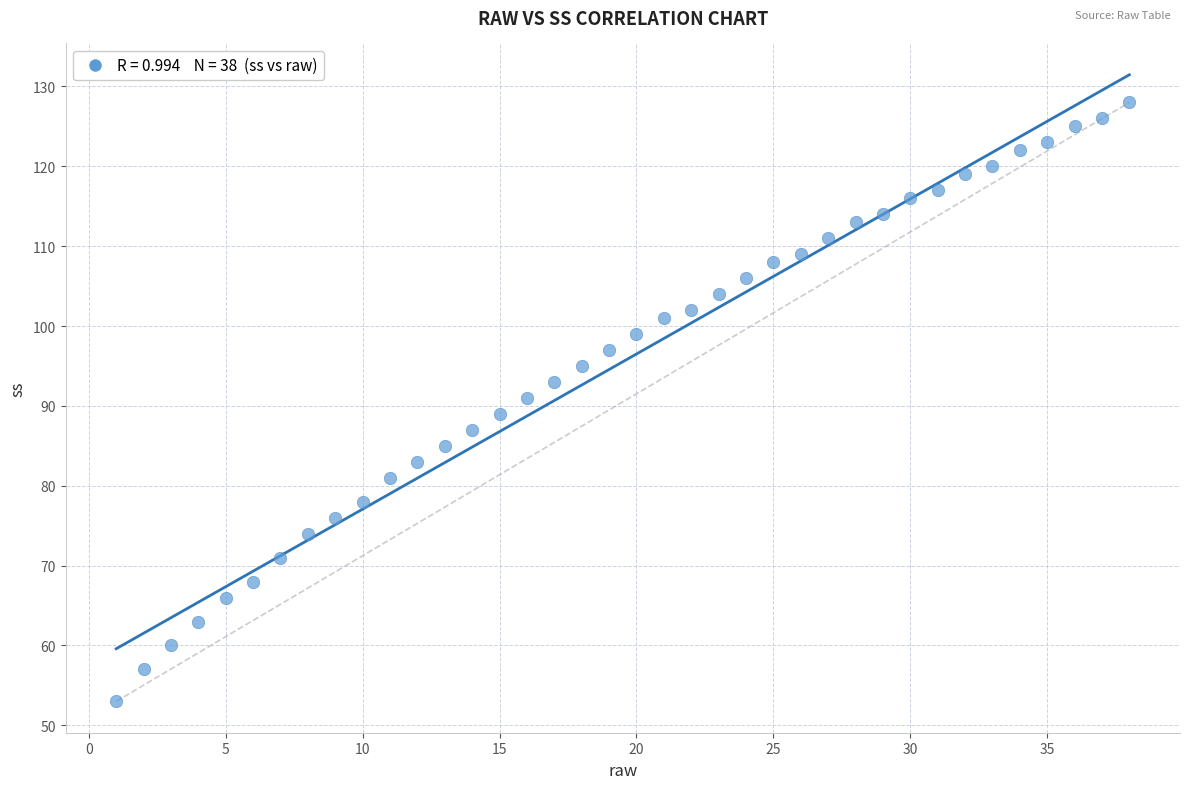

What is the range of X values (max minus min)?

37